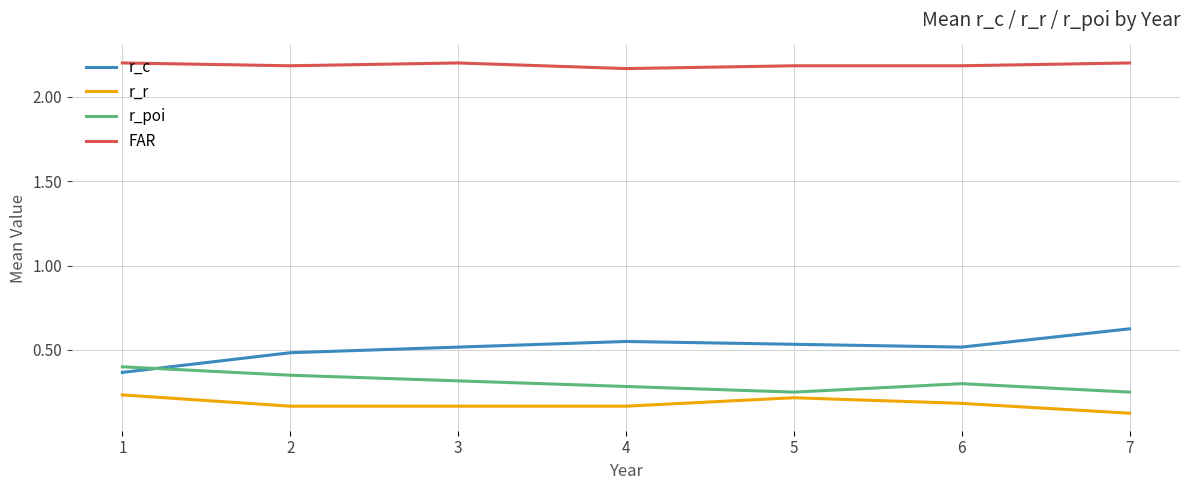

Rank the series by their maximum value, from highest to lowest.

FAR, r_c, r_poi, r_r